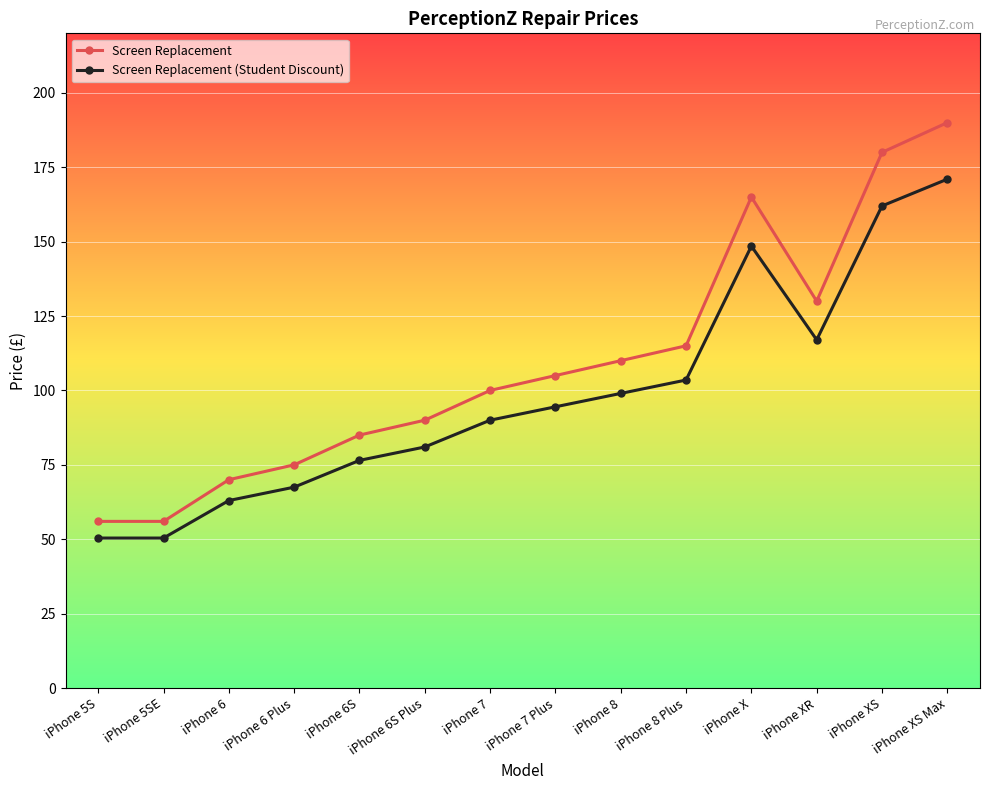

True or false: Screen Replacement (Student Discount) and Screen Replacement cross at least once.

False